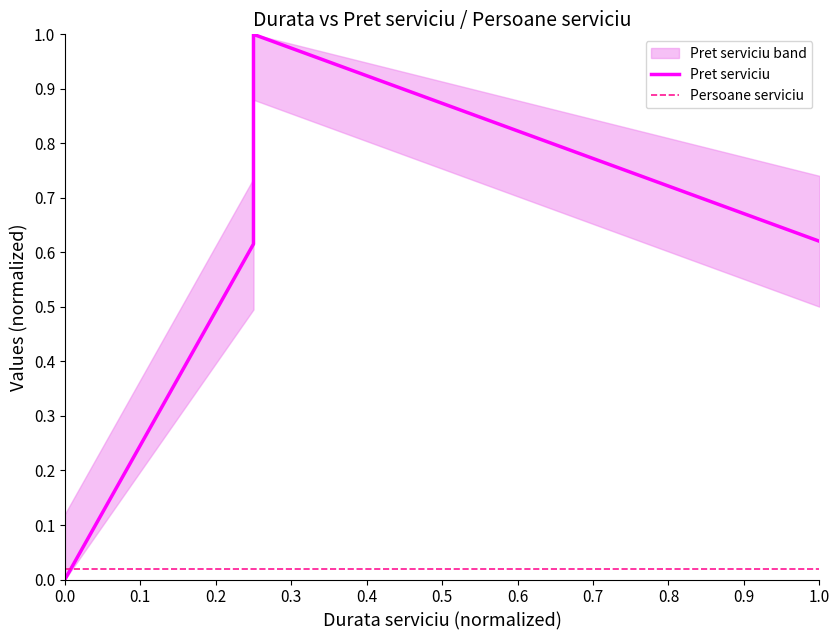

What is the difference between the maximum and minimum values in the Pret serviciu series?

1.0